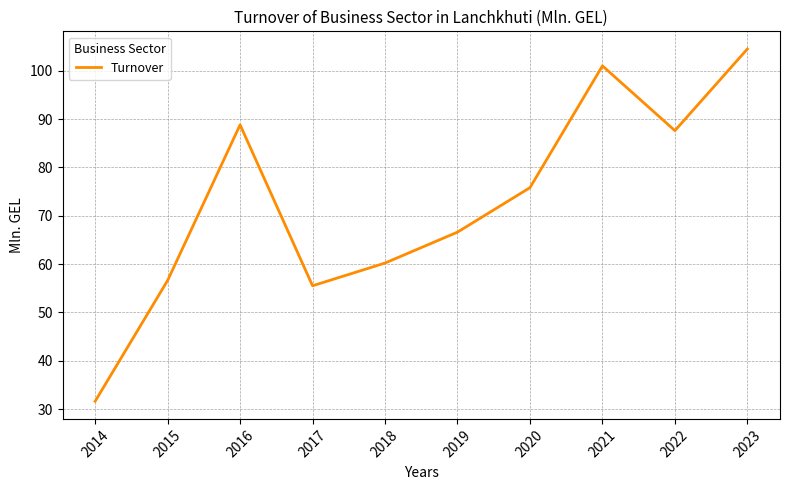

How many lines are shown in the chart?

1